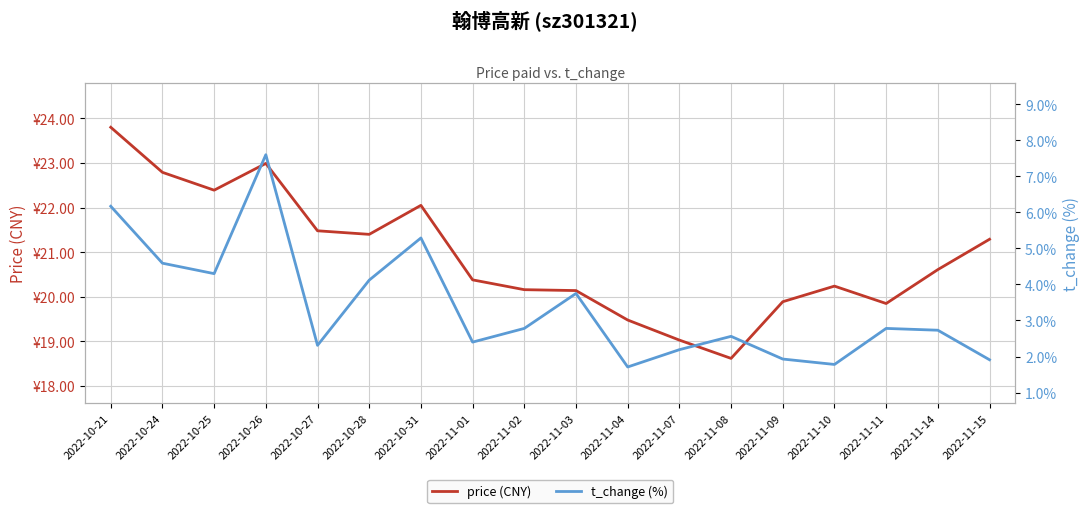

True or false: price (CNY) and t_change (%) cross at least once.

False